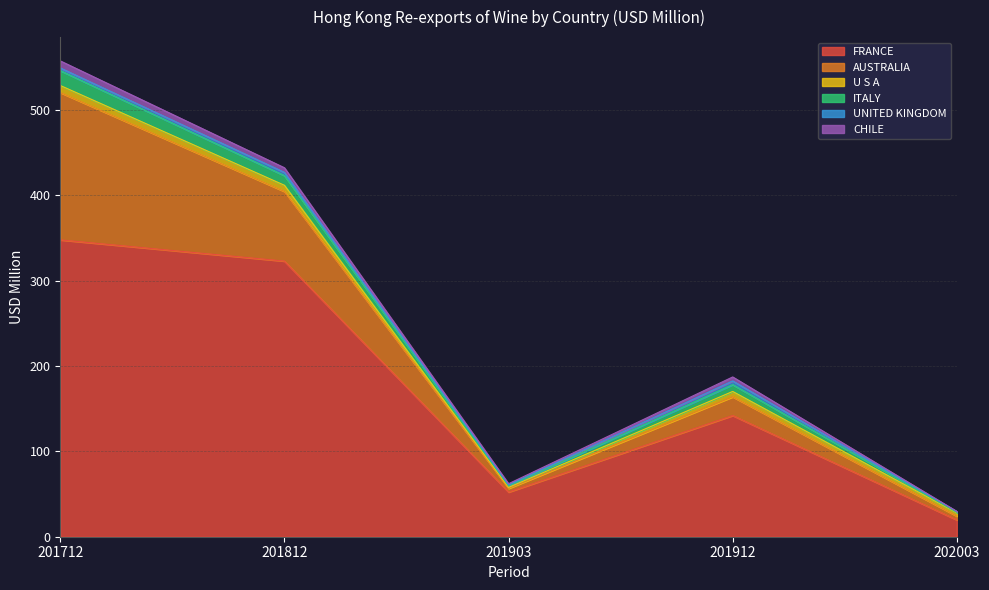

Where does the CHILE series first go above 4?

201712